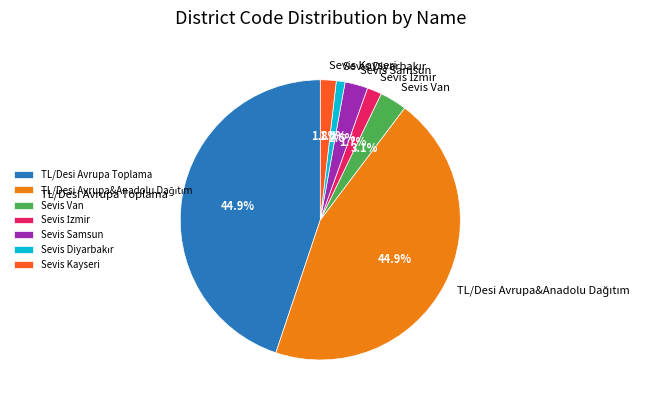

What is the ratio of the value at Sevis Samsun to the value at Sevis Van?

0.8